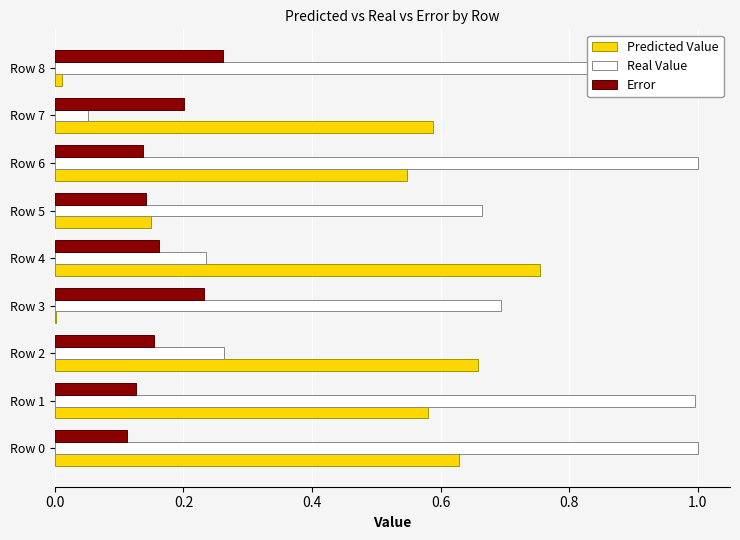

Which series has the largest range (max minus min)?

Real Value